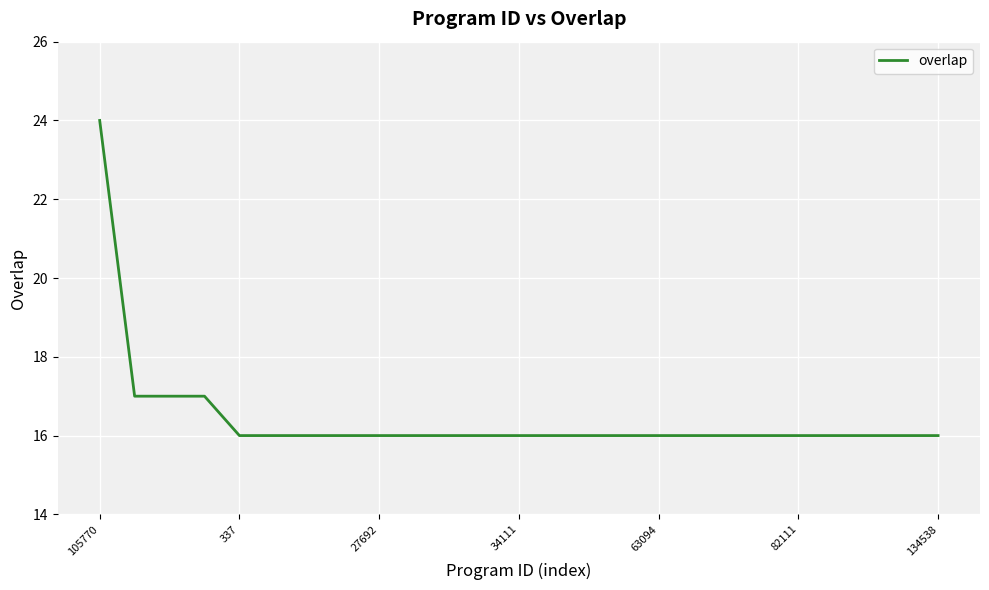

What is the minimum value shown in the chart?

16